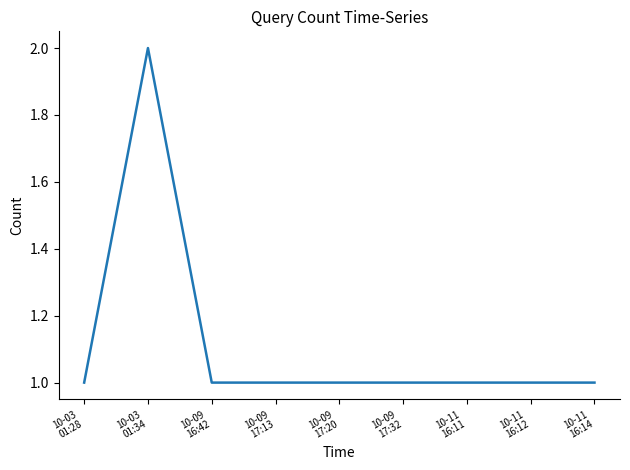

Does the chart have visible grid lines?

No